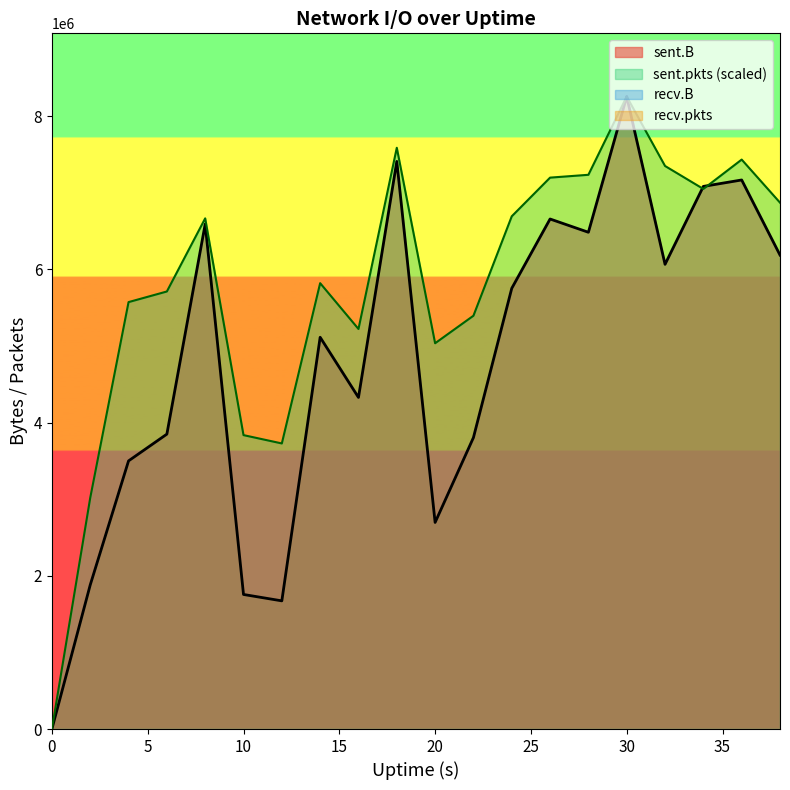

Where does the sent.B series first go above 5753629?

8